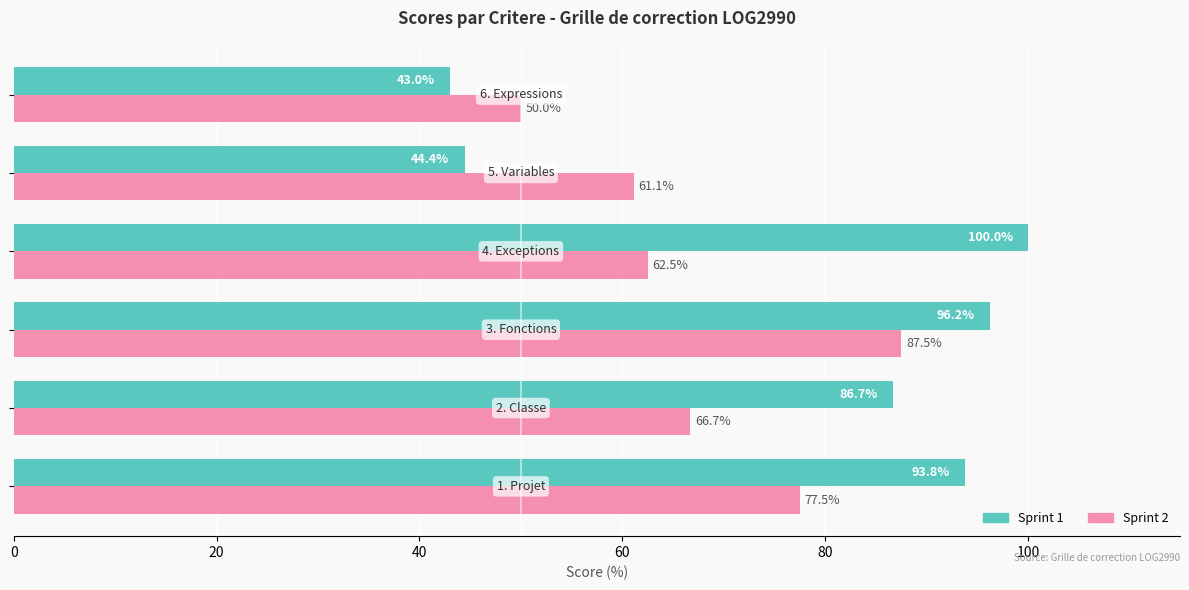

What is the highest value of the Sprint 2 series?

87.5